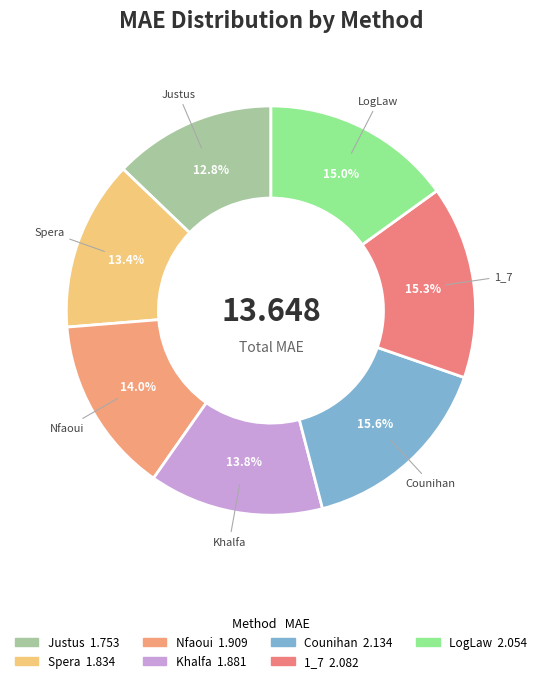

Which has a higher value, Justus or LogLaw?

LogLaw